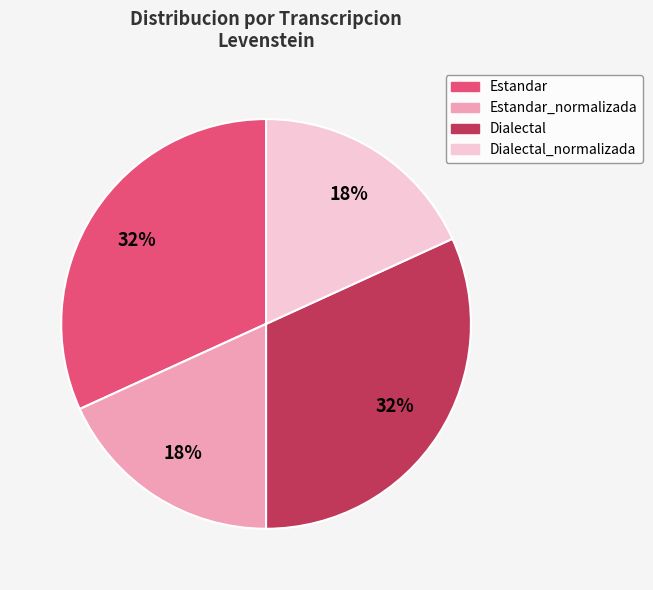

What is the ratio of the value at Estandar_normalizada to the value at Dialectal?

0.6